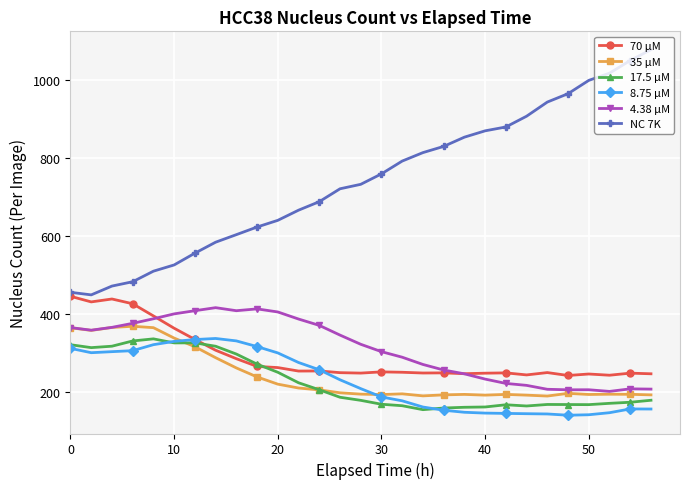

Which series has the largest total across all categories?

NC 7K